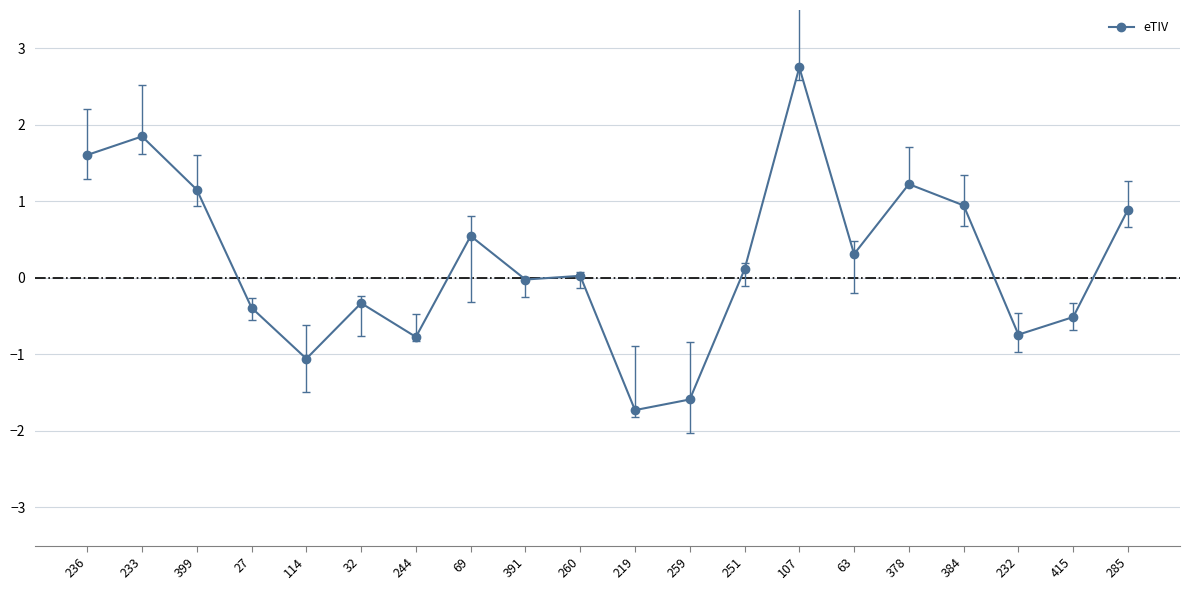

What position from the right is 384?

4